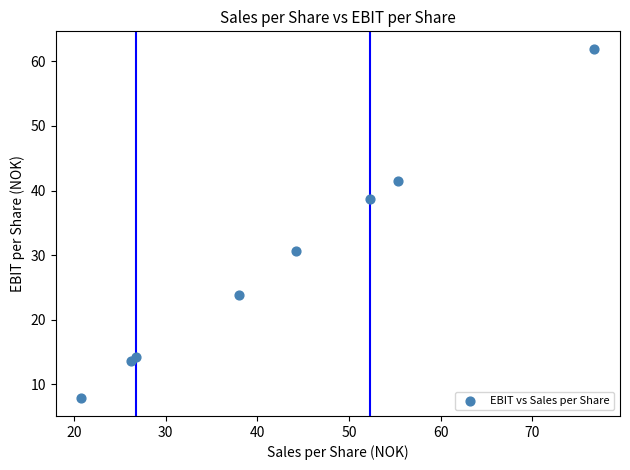

What Y value in the scatter plot is closest to 34?

30.6